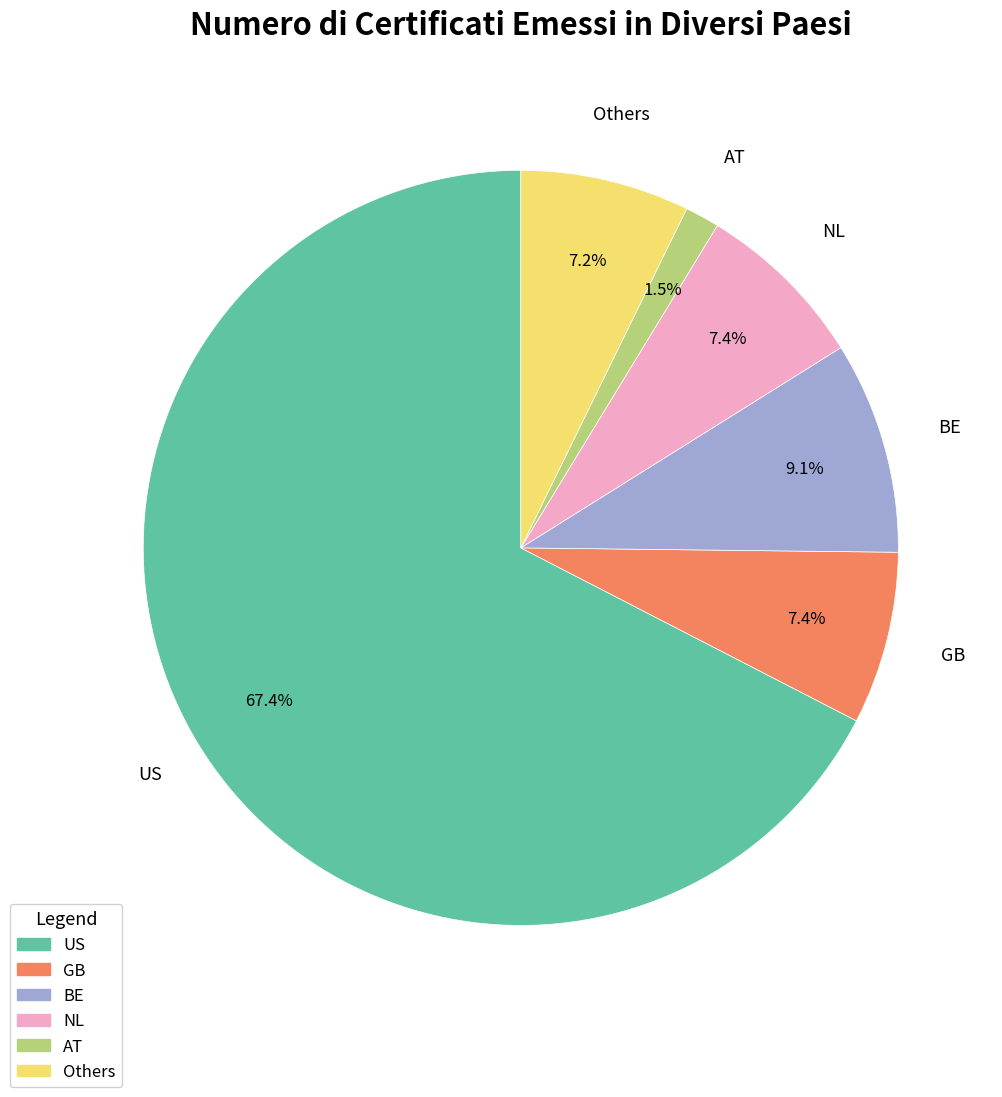

To the nearest percent, what is the difference between the largest and smallest slice percentages?

66%